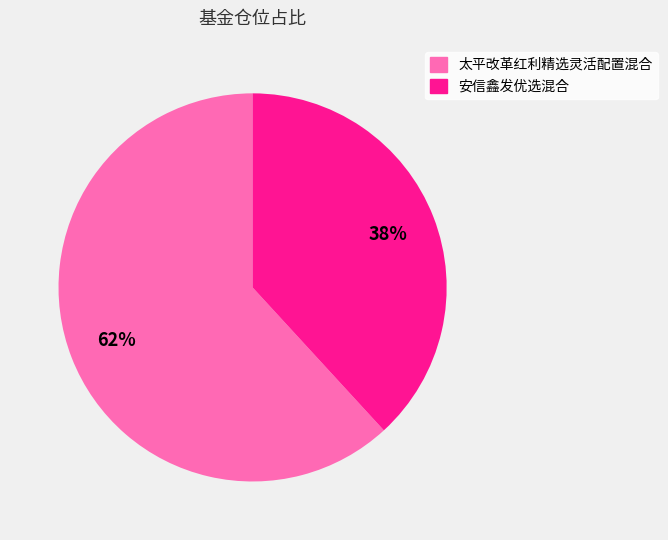

To the nearest percent, what portion does 安信鑫发优选混合 represent?

38%